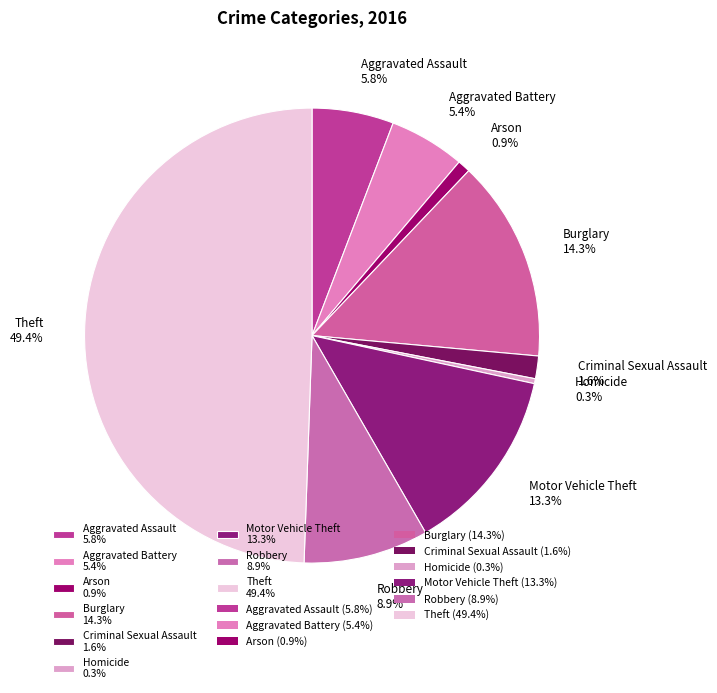

The Motor Vehicle Theft slice represents 22% of the pie. True or false?

False